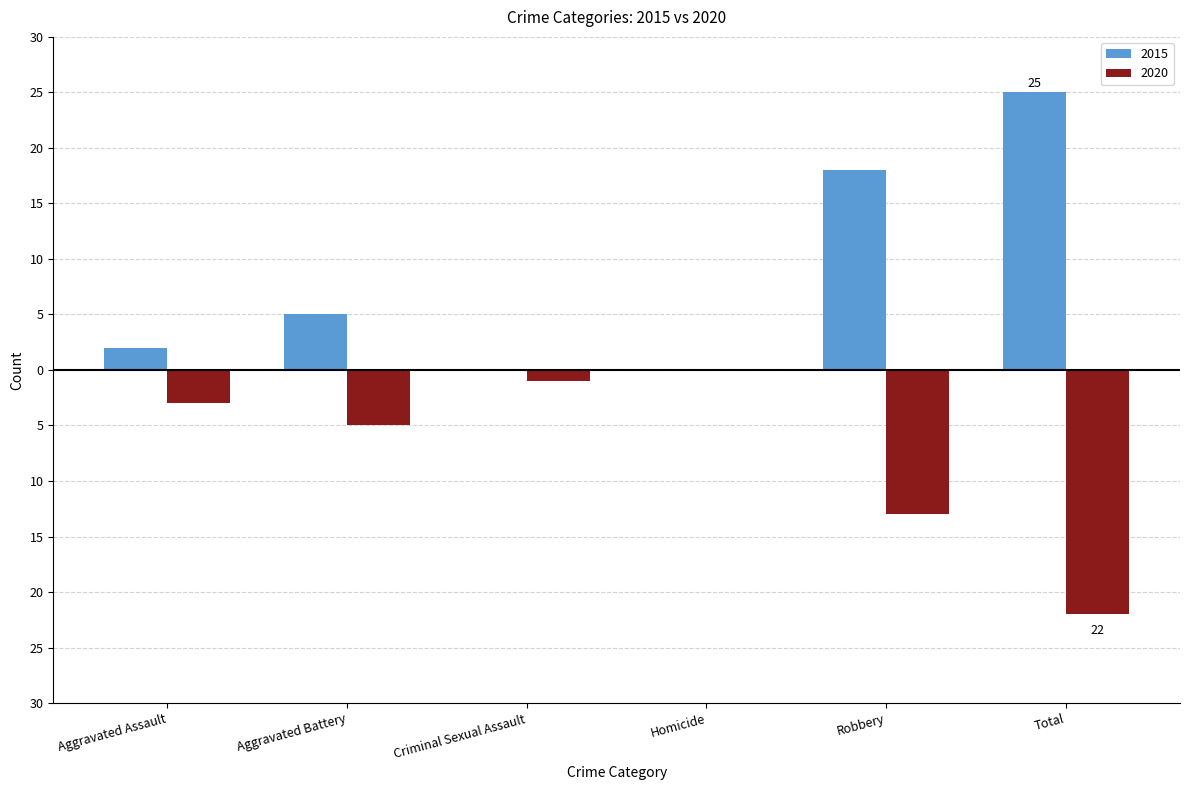

Reading right to left, extract all data points from this chart.

2015: 25	18	0	0	5	2
2020: -22	-13	0	-1	-5	-3